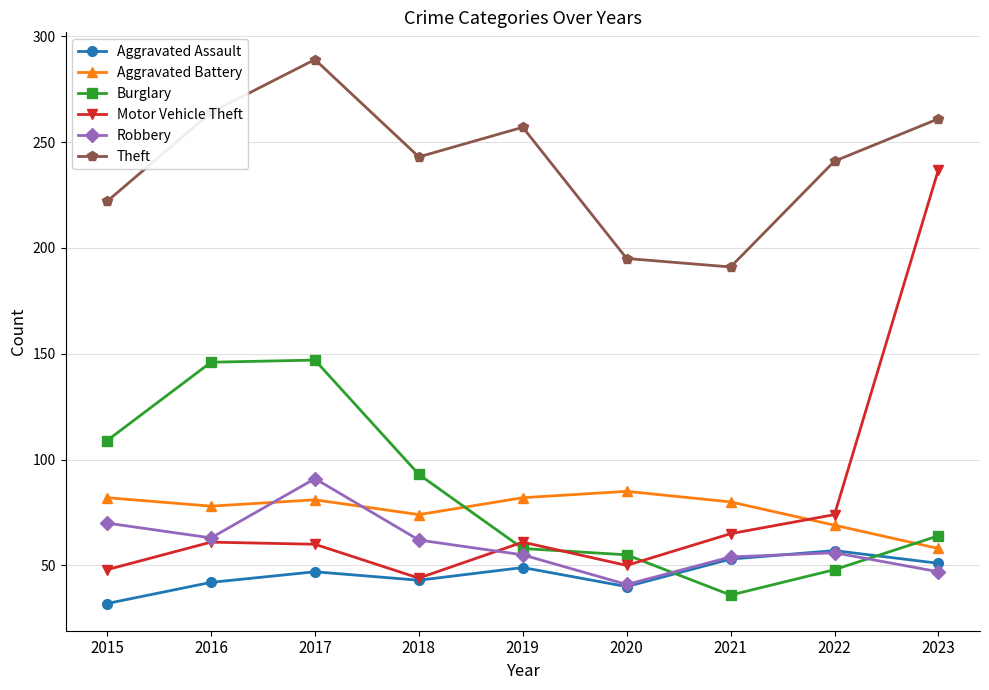

Which series has the largest range (max minus min)?

Motor Vehicle Theft